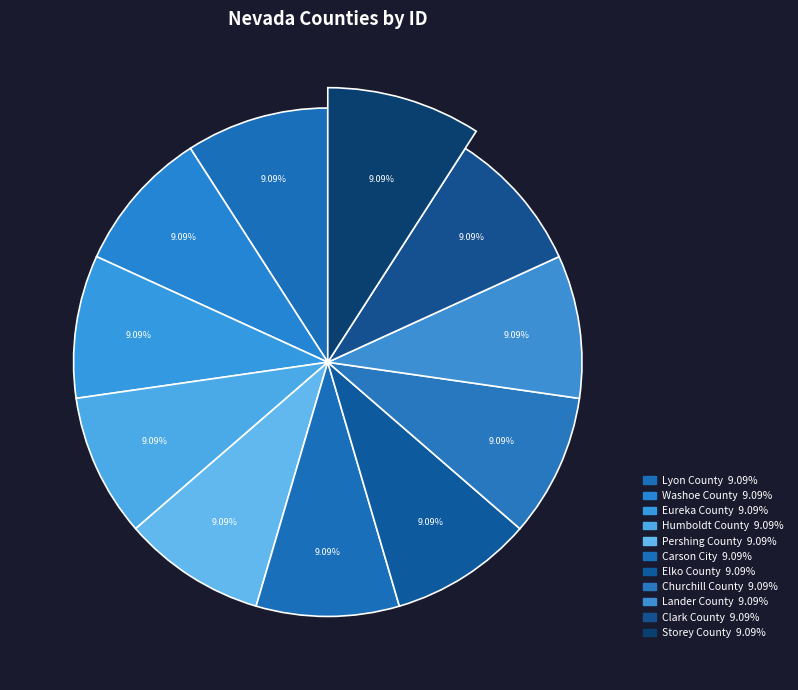

Is it true that Lyon County is 1% of the pie?

False